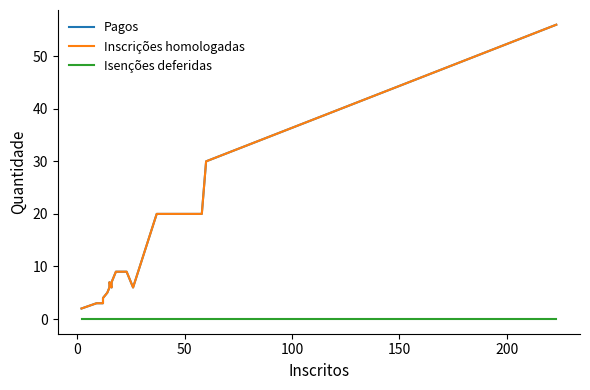

What is the maximum value shown in the chart?

56